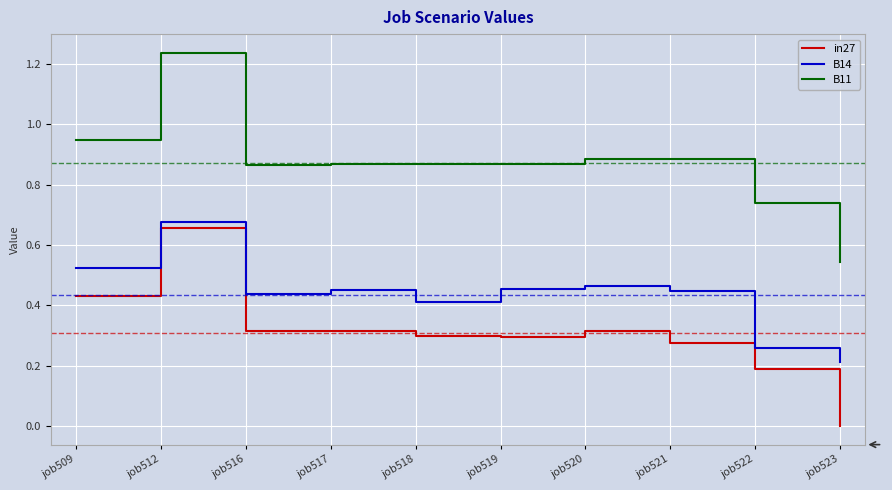

Which series has the widest spread of values?

B11